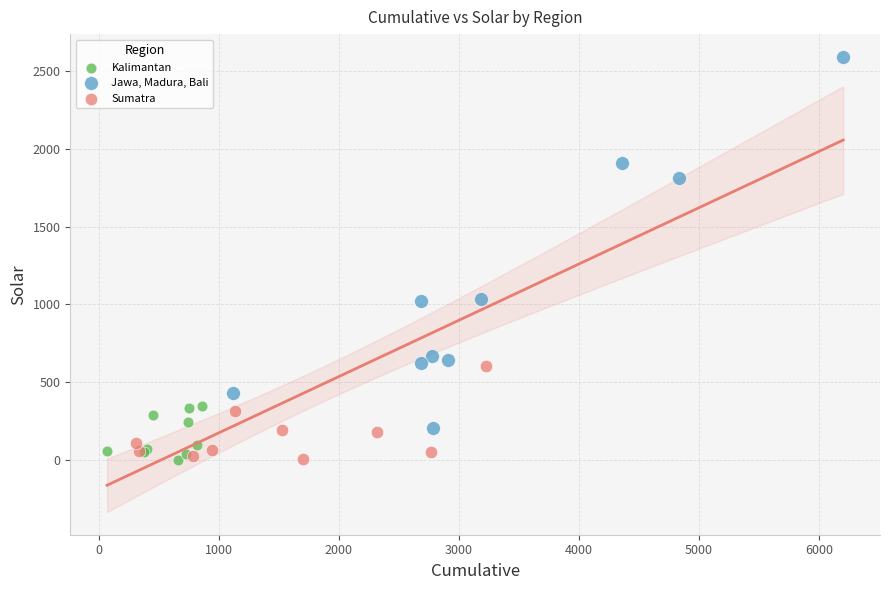

Which series contains the highest Y value?

Jawa, Madura, Bali